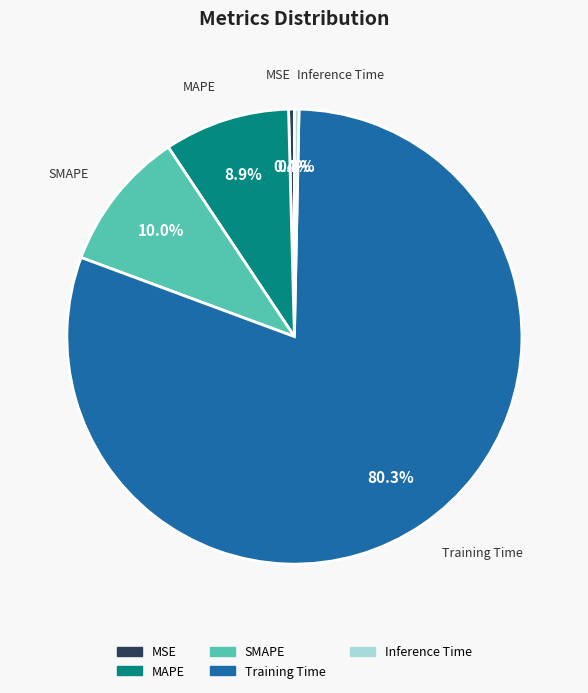

Which slice represents more than half of the pie?

Training Time